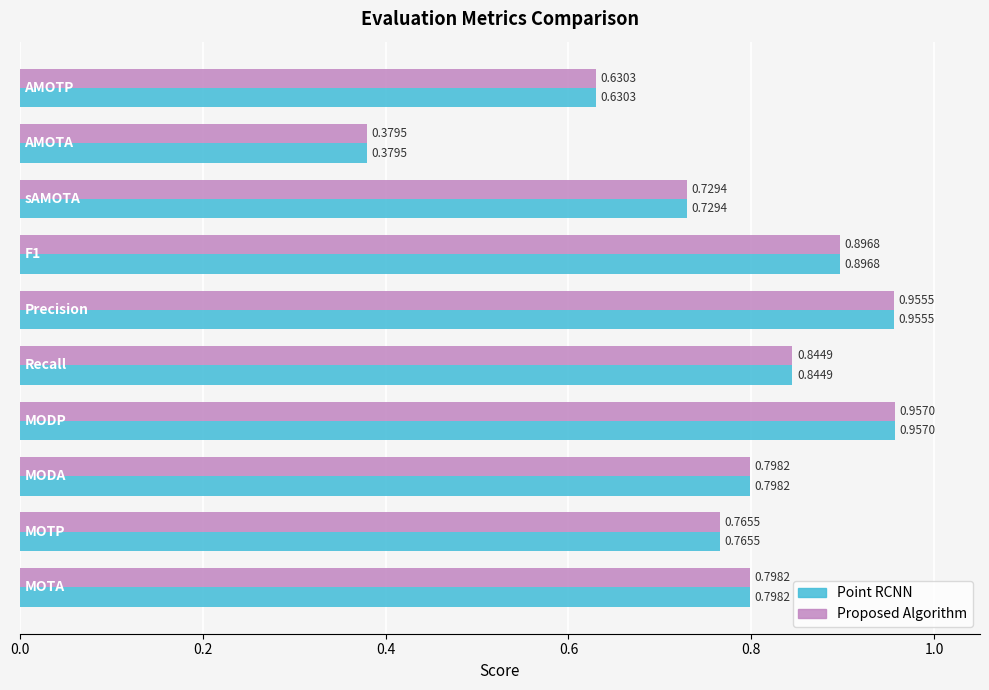

At how many categories does at least one series exceed 0?

10